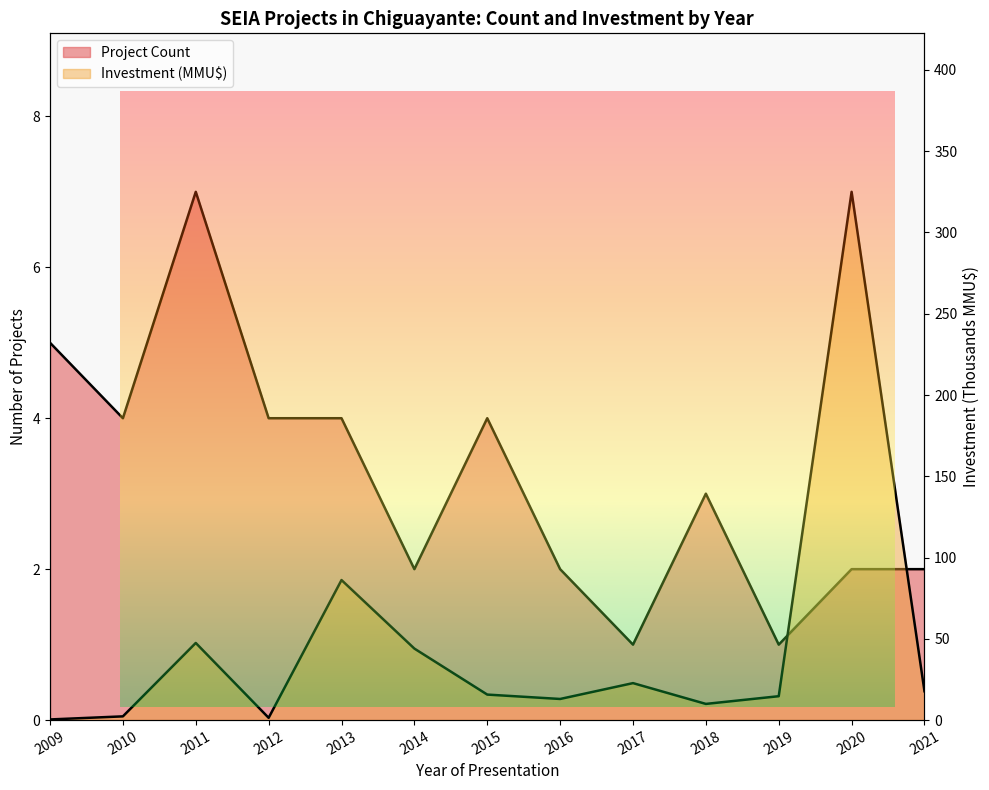

Does the chart have visible grid lines?

No